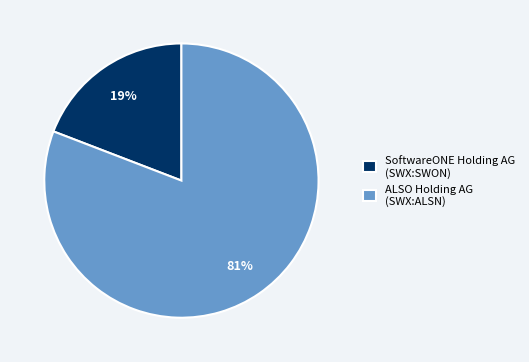

To the nearest percent, what is the difference between the largest and smallest slice percentages?

62%